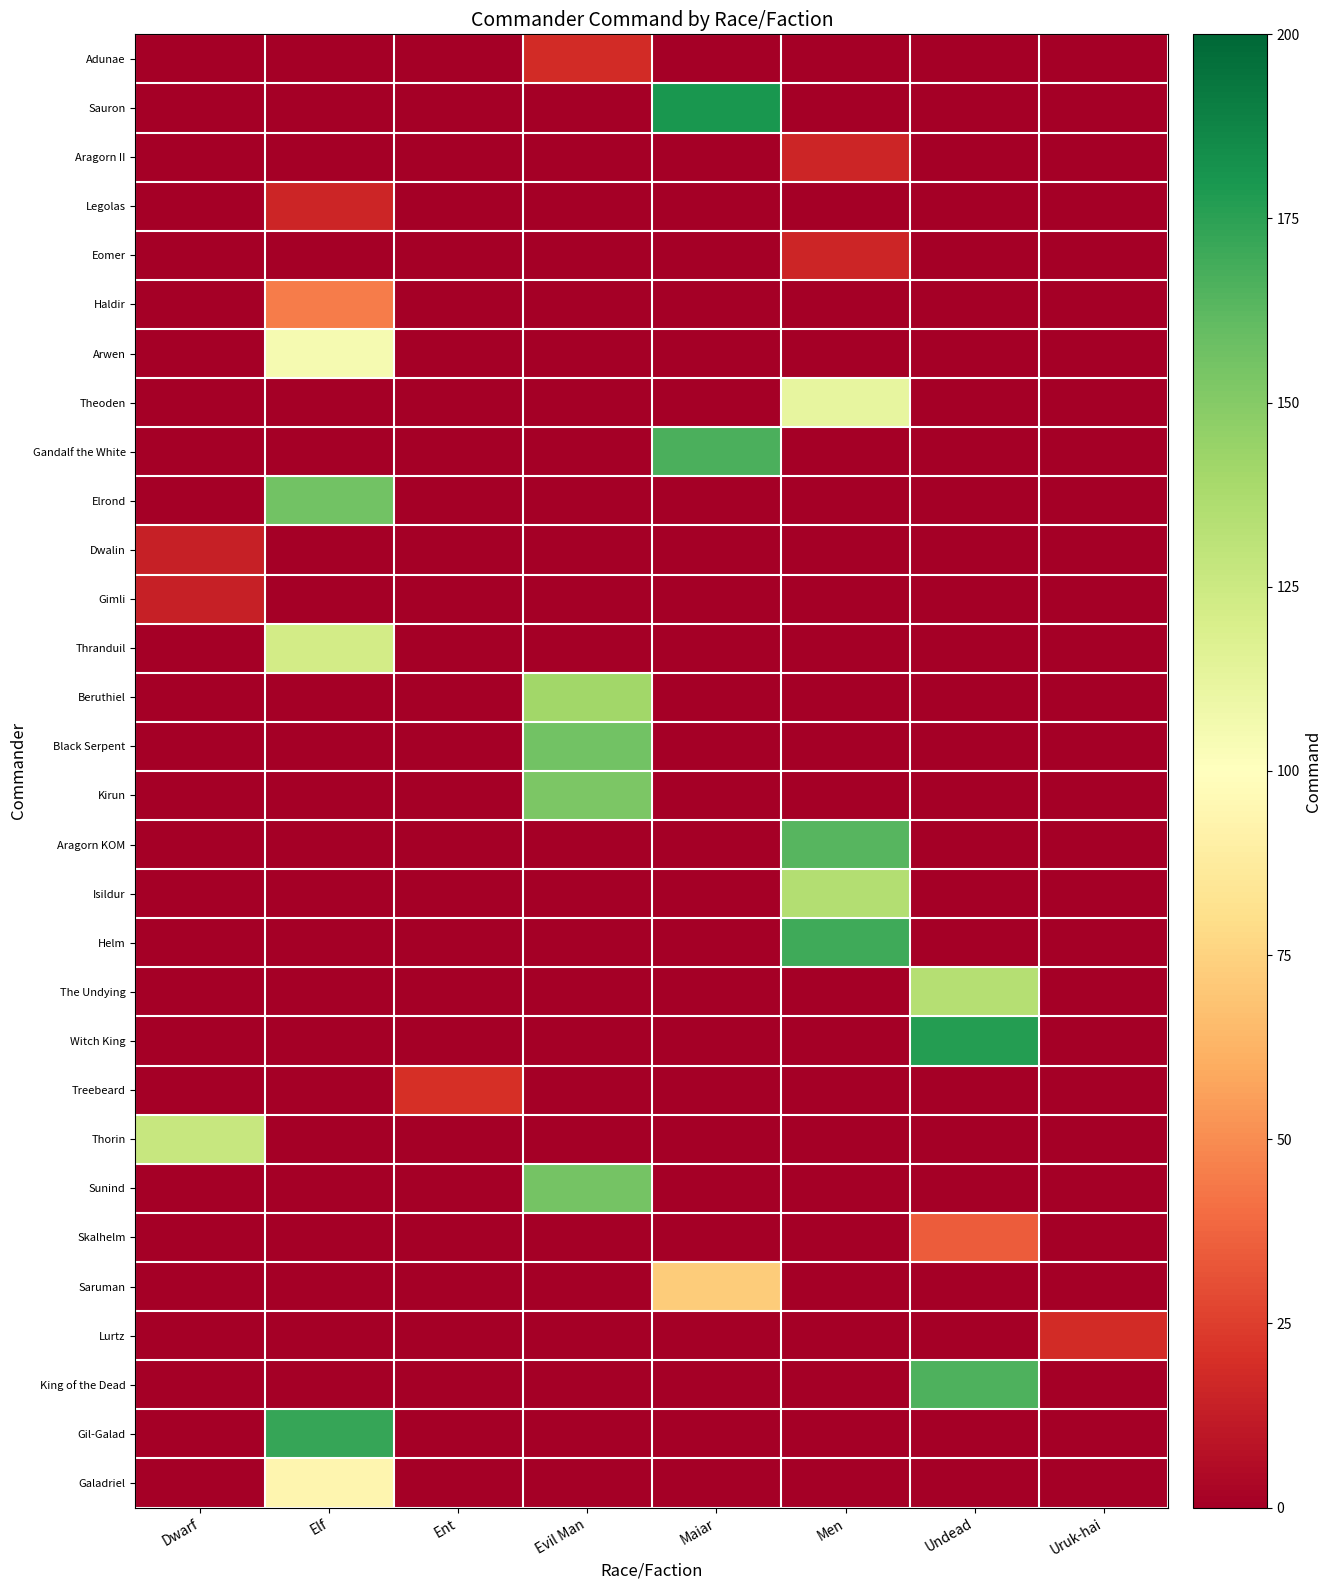

What is the difference between the highest and lowest values at Uruk-hai?

18